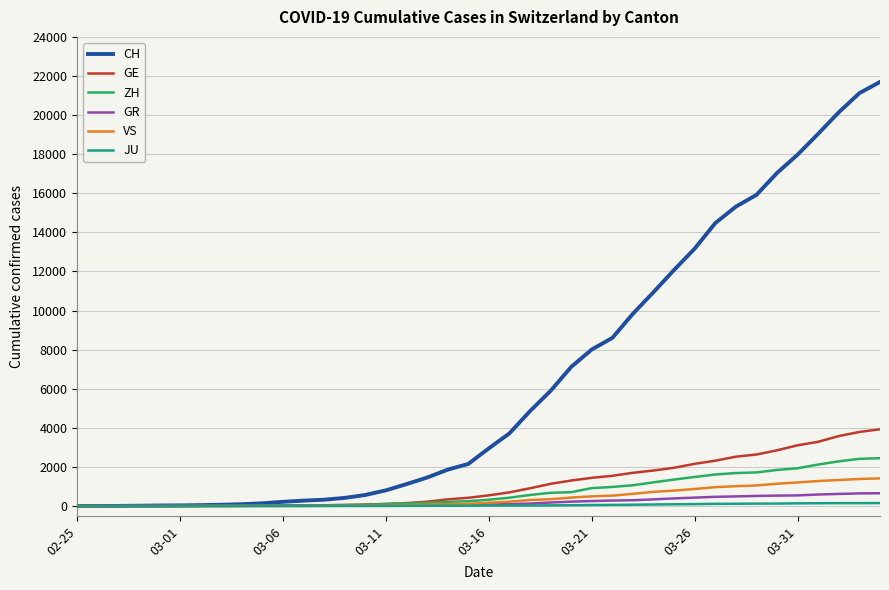

Which series has the largest total across all categories?

CH